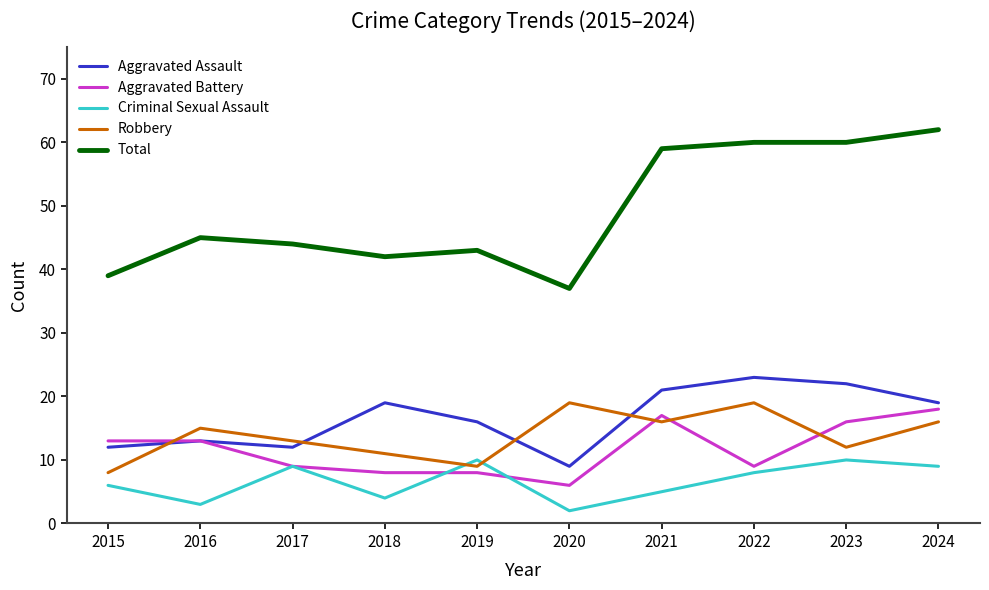

Which series has the largest range (max minus min)?

Total